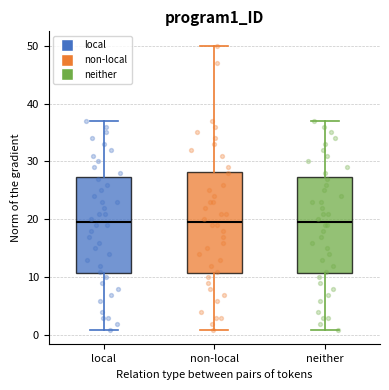

Comparing the boxes themselves (not the whiskers), which one is the tallest?

non-local